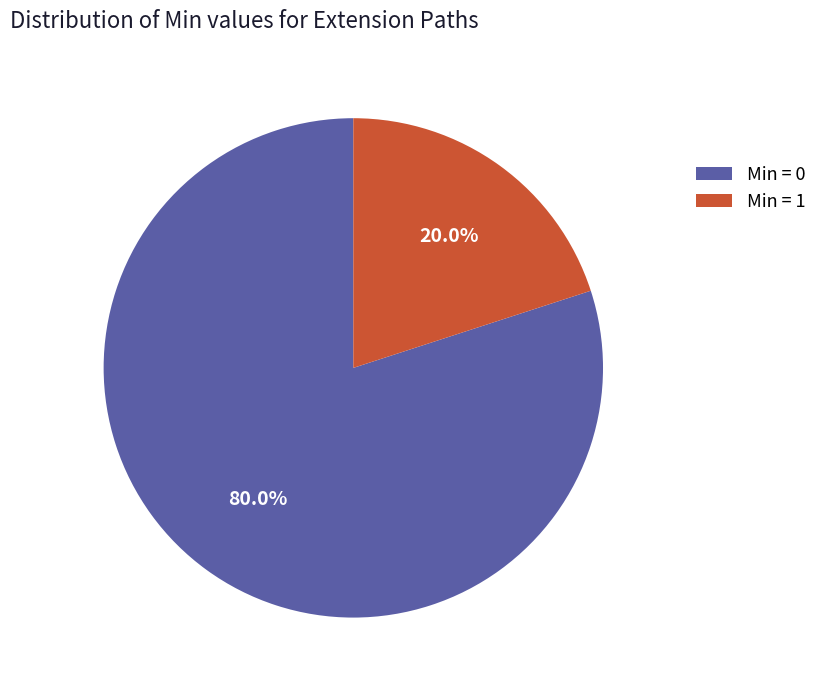

Which category accounts for the majority?

Min = 0